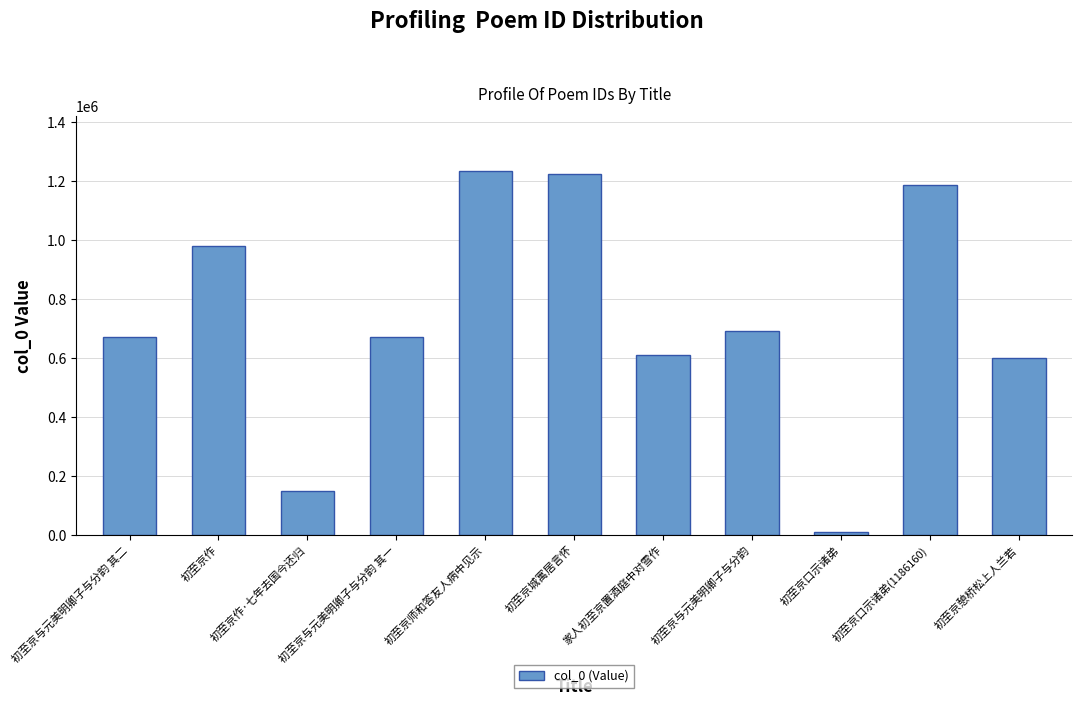

Which category has the lowest value across all series?

初至京口示诸弟